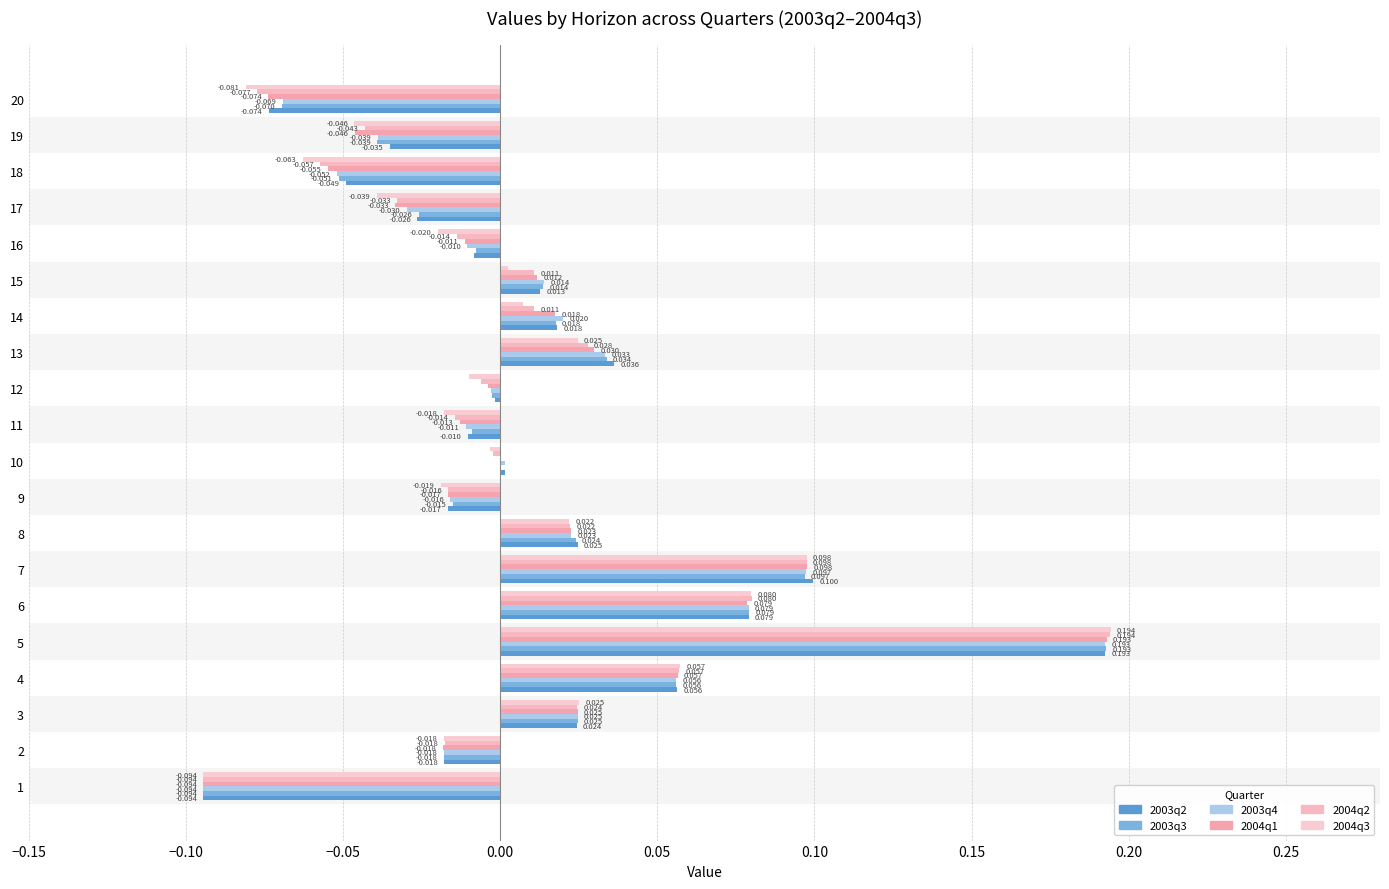

How many values in the 2004q2 series exceed 0?

9